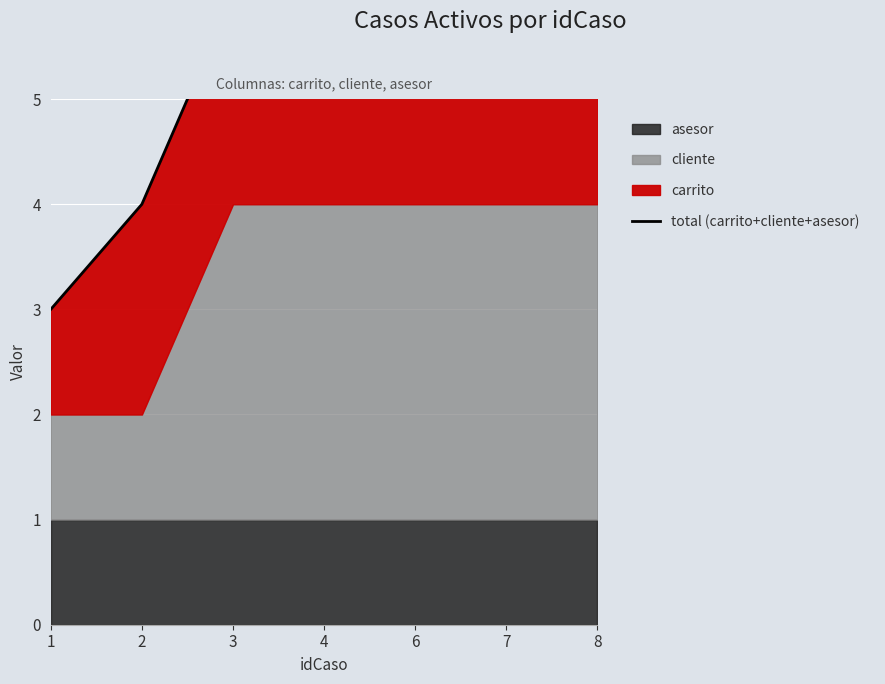

True or false: the data shows 7 at 4.

True